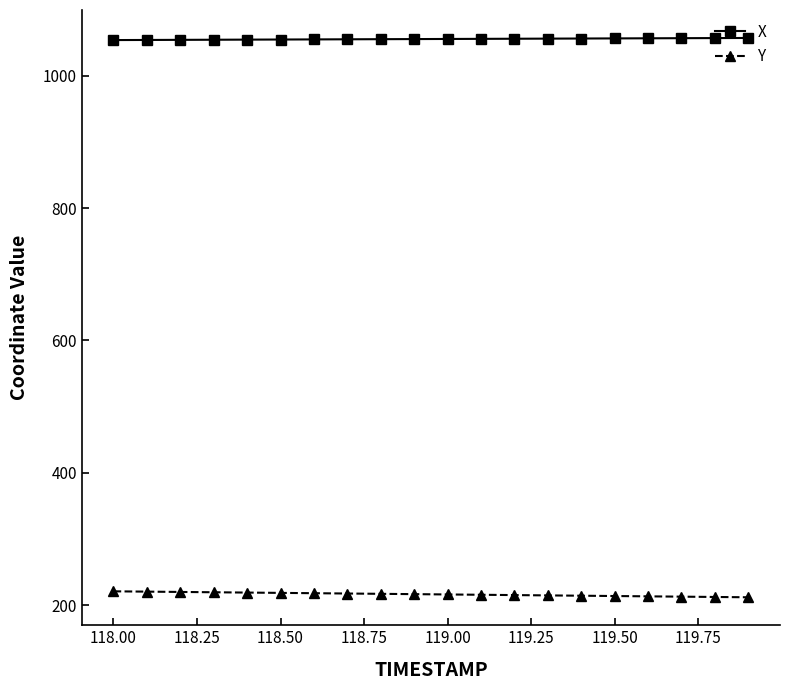

What is the difference between the second highest and minimum values in the Y series?

8.5